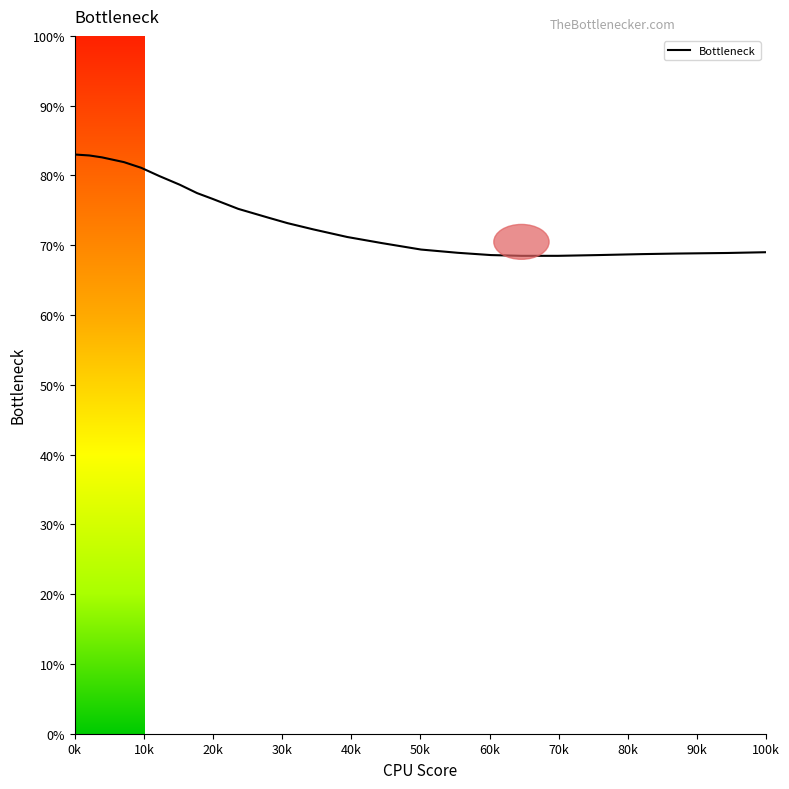

What is the minimum value shown in the chart?

68.5